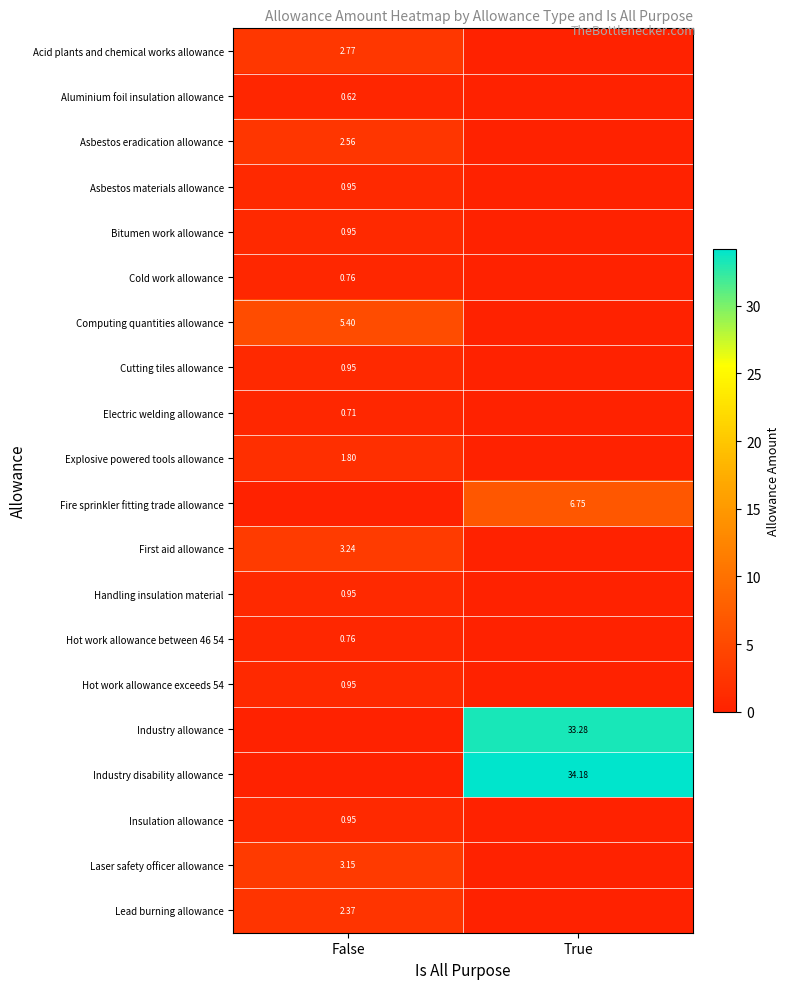

Which has a higher value, False or True?

False